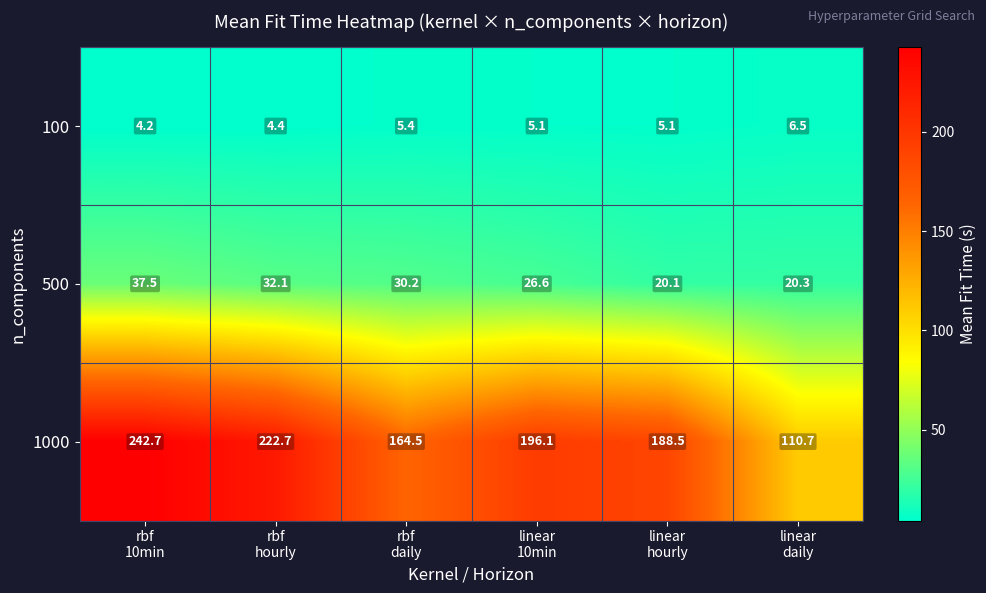

At rbf
hourly, list the series in order from smallest to largest.

100, 500, 1000